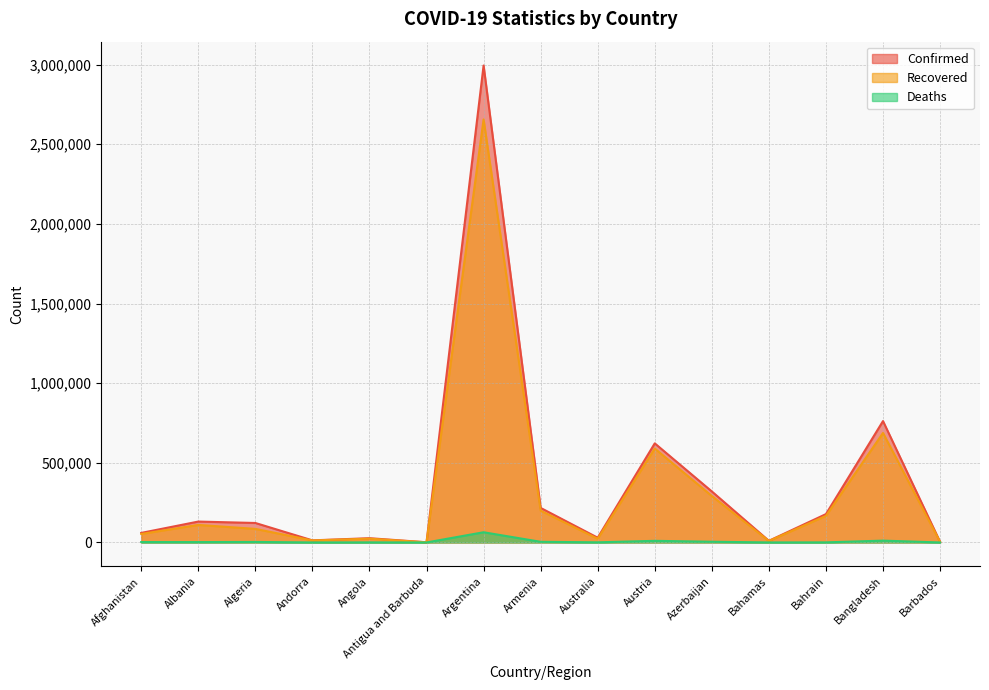

In Recovered, how many points are higher than both neighbors (excluding endpoints)?

5